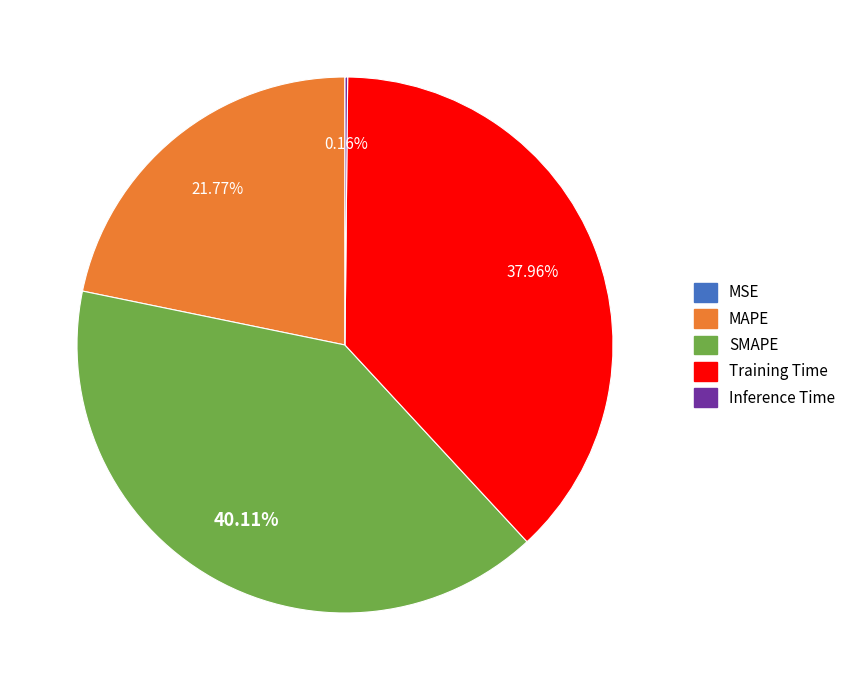

Does any single category account for the majority?

No